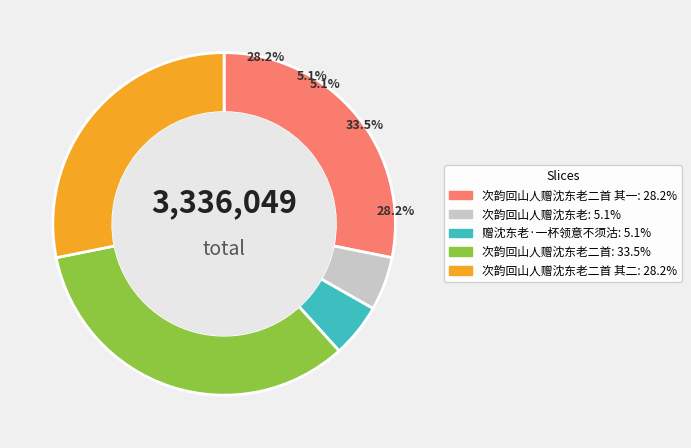

To the nearest percent, what portion does 次韵回山人赠沈东老二首 其二 represent?

28%